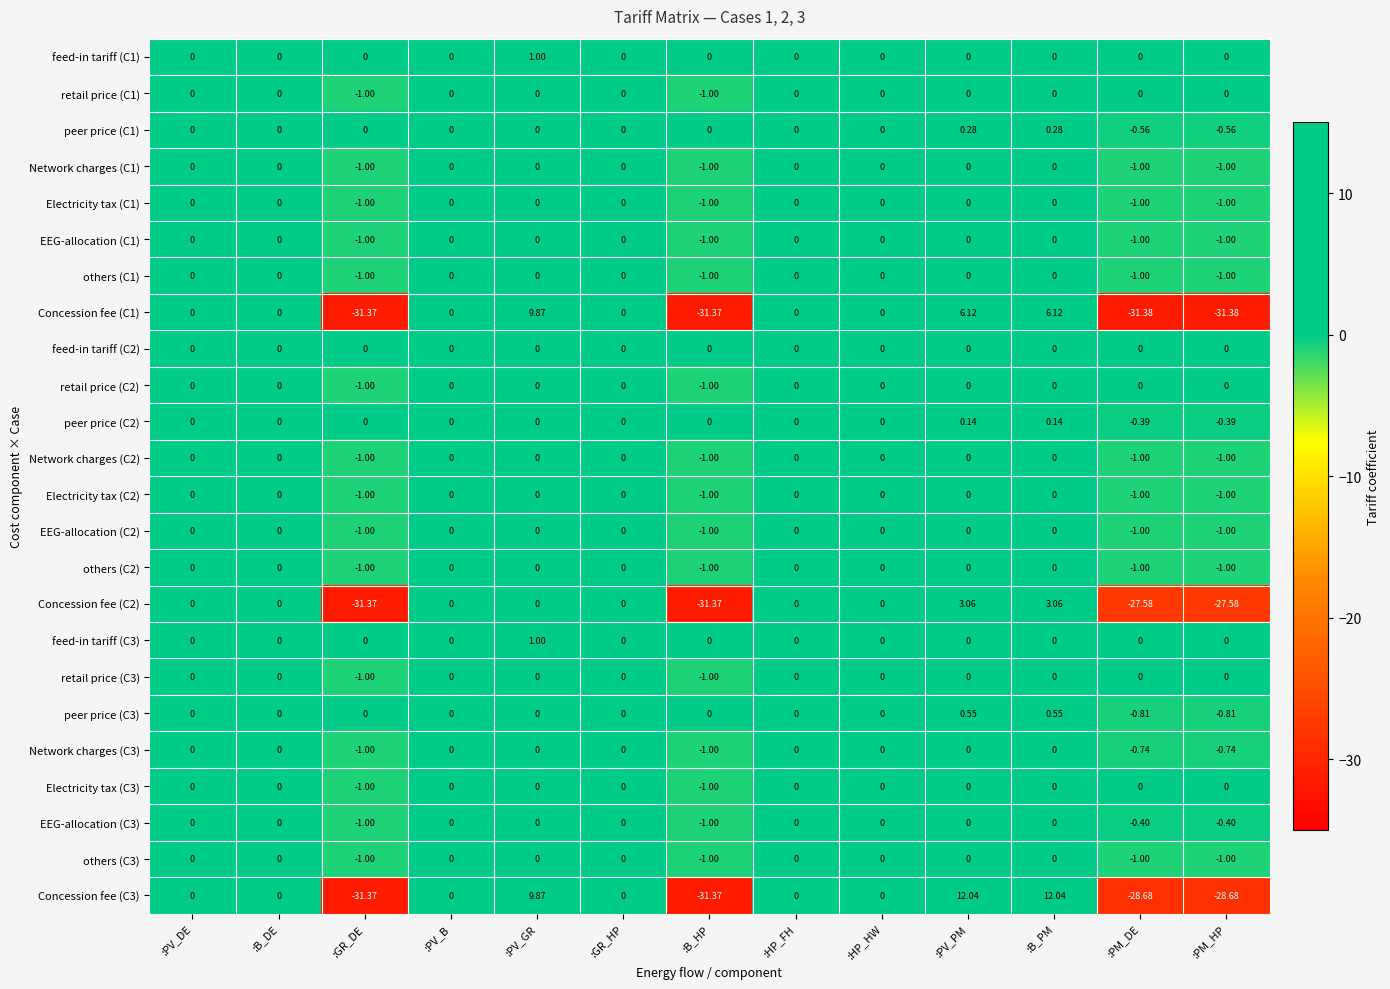

Is the value of peer price (C2) at :PV_PM greater than the value of EEG-allocation (C1) at :GR_DE?

Yes